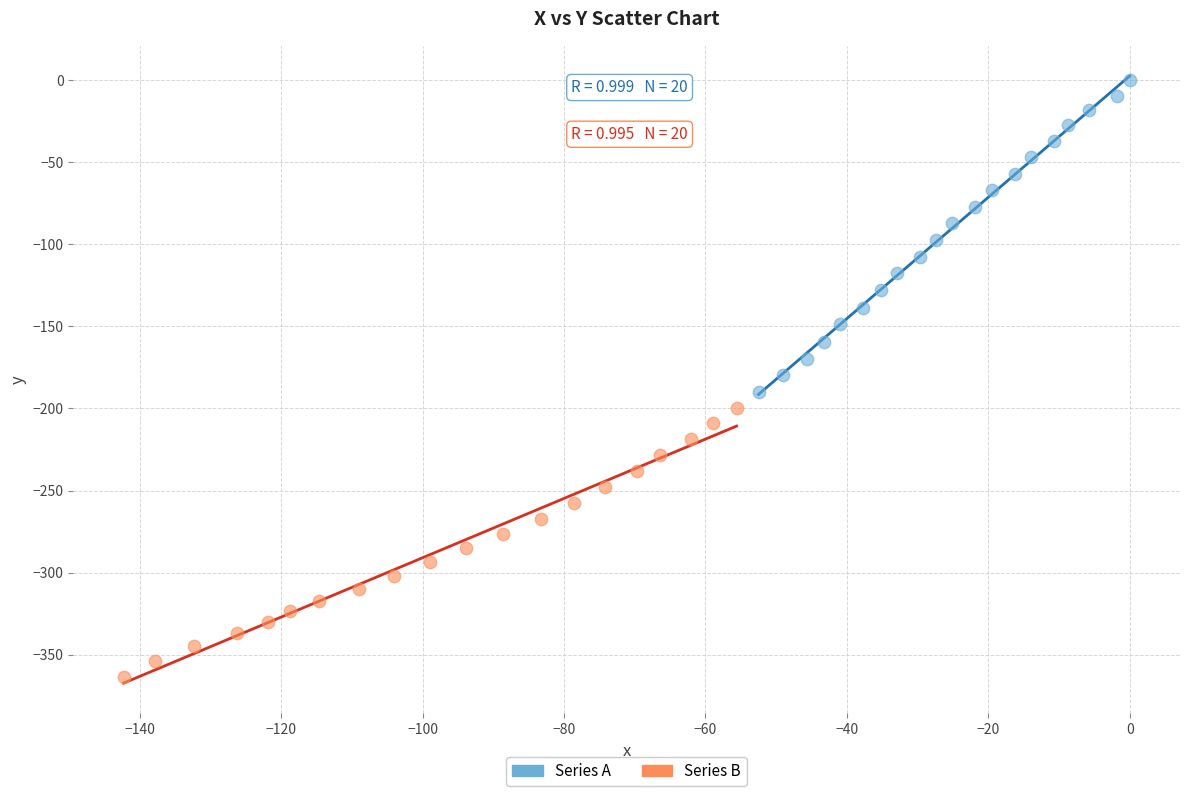

Which series reaches the maximum Y coordinate?

Series A